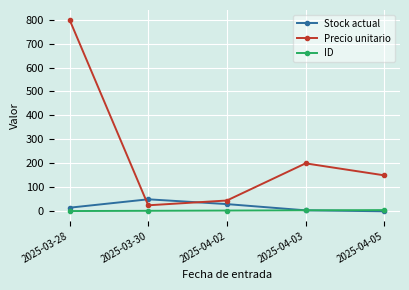

What are all the series names shown in the legend?

Stock actual, Precio unitario, ID